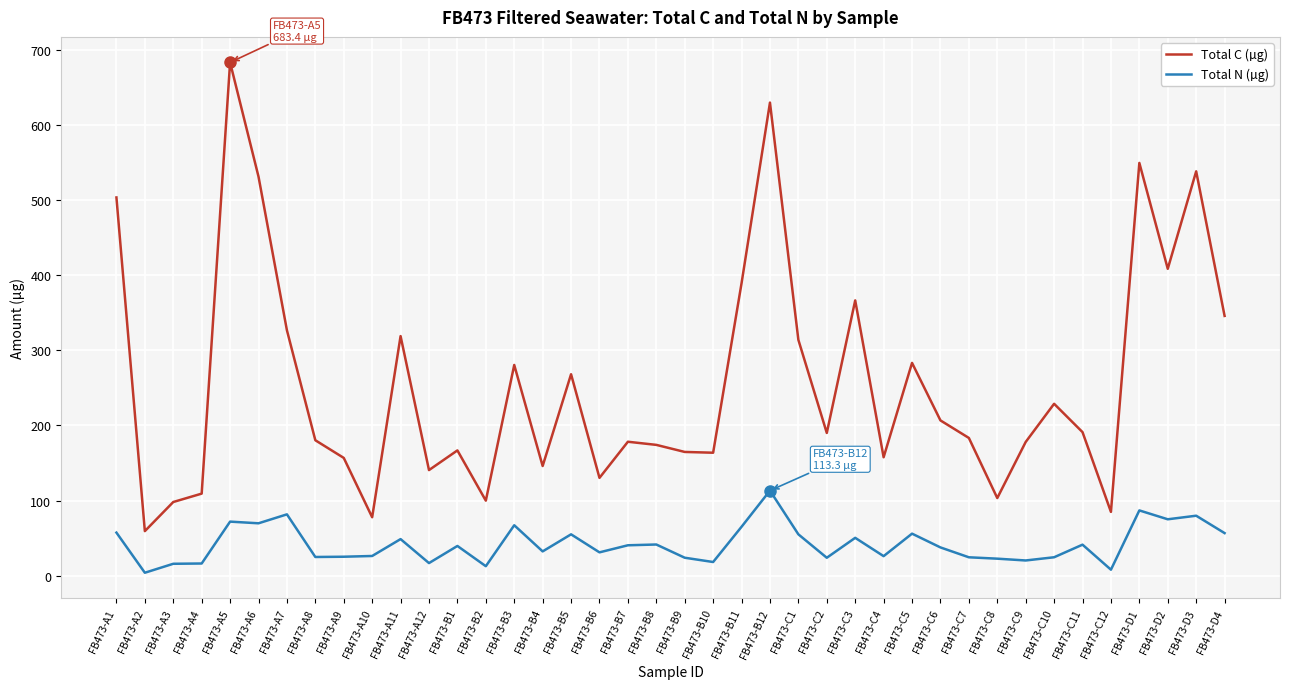

What is the average value of the Total C (µg) series?

257.7